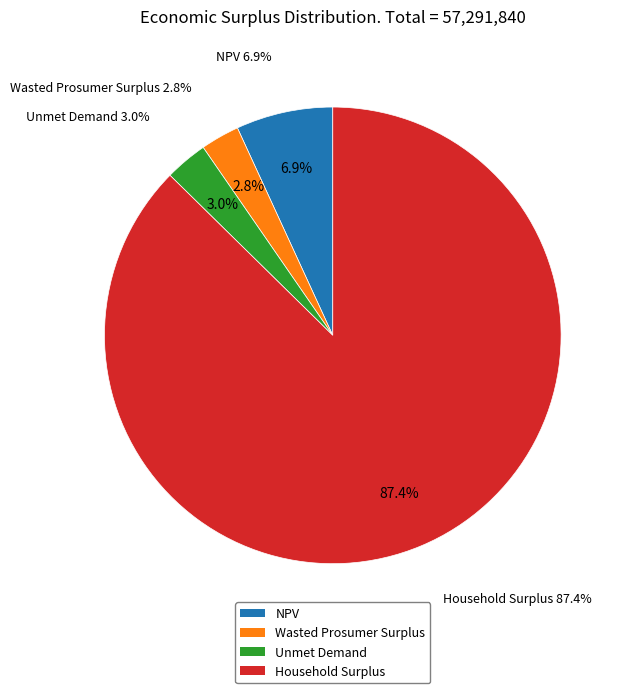

True or false: Wasted Prosumer Surplus accounts for 3% of the total.

True